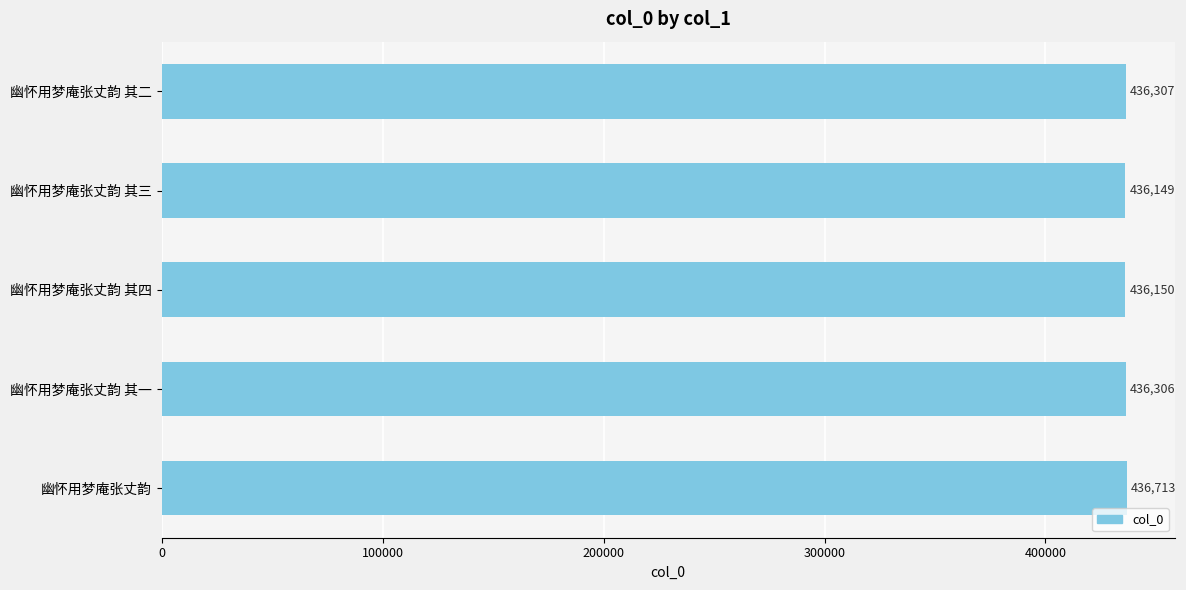

List the labels in order of value, largest first.

幽怀用梦庵张丈韵, 幽怀用梦庵张丈韵 其二, 幽怀用梦庵张丈韵 其一, 幽怀用梦庵张丈韵 其四, 幽怀用梦庵张丈韵 其三